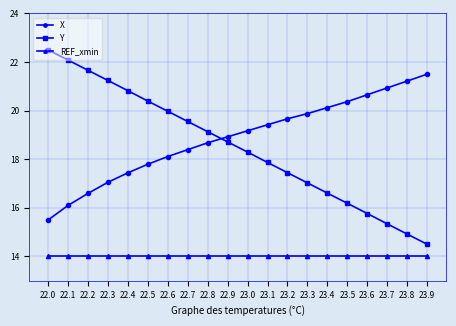

What are all the series names shown in the legend?

X, Y, REF_xmin